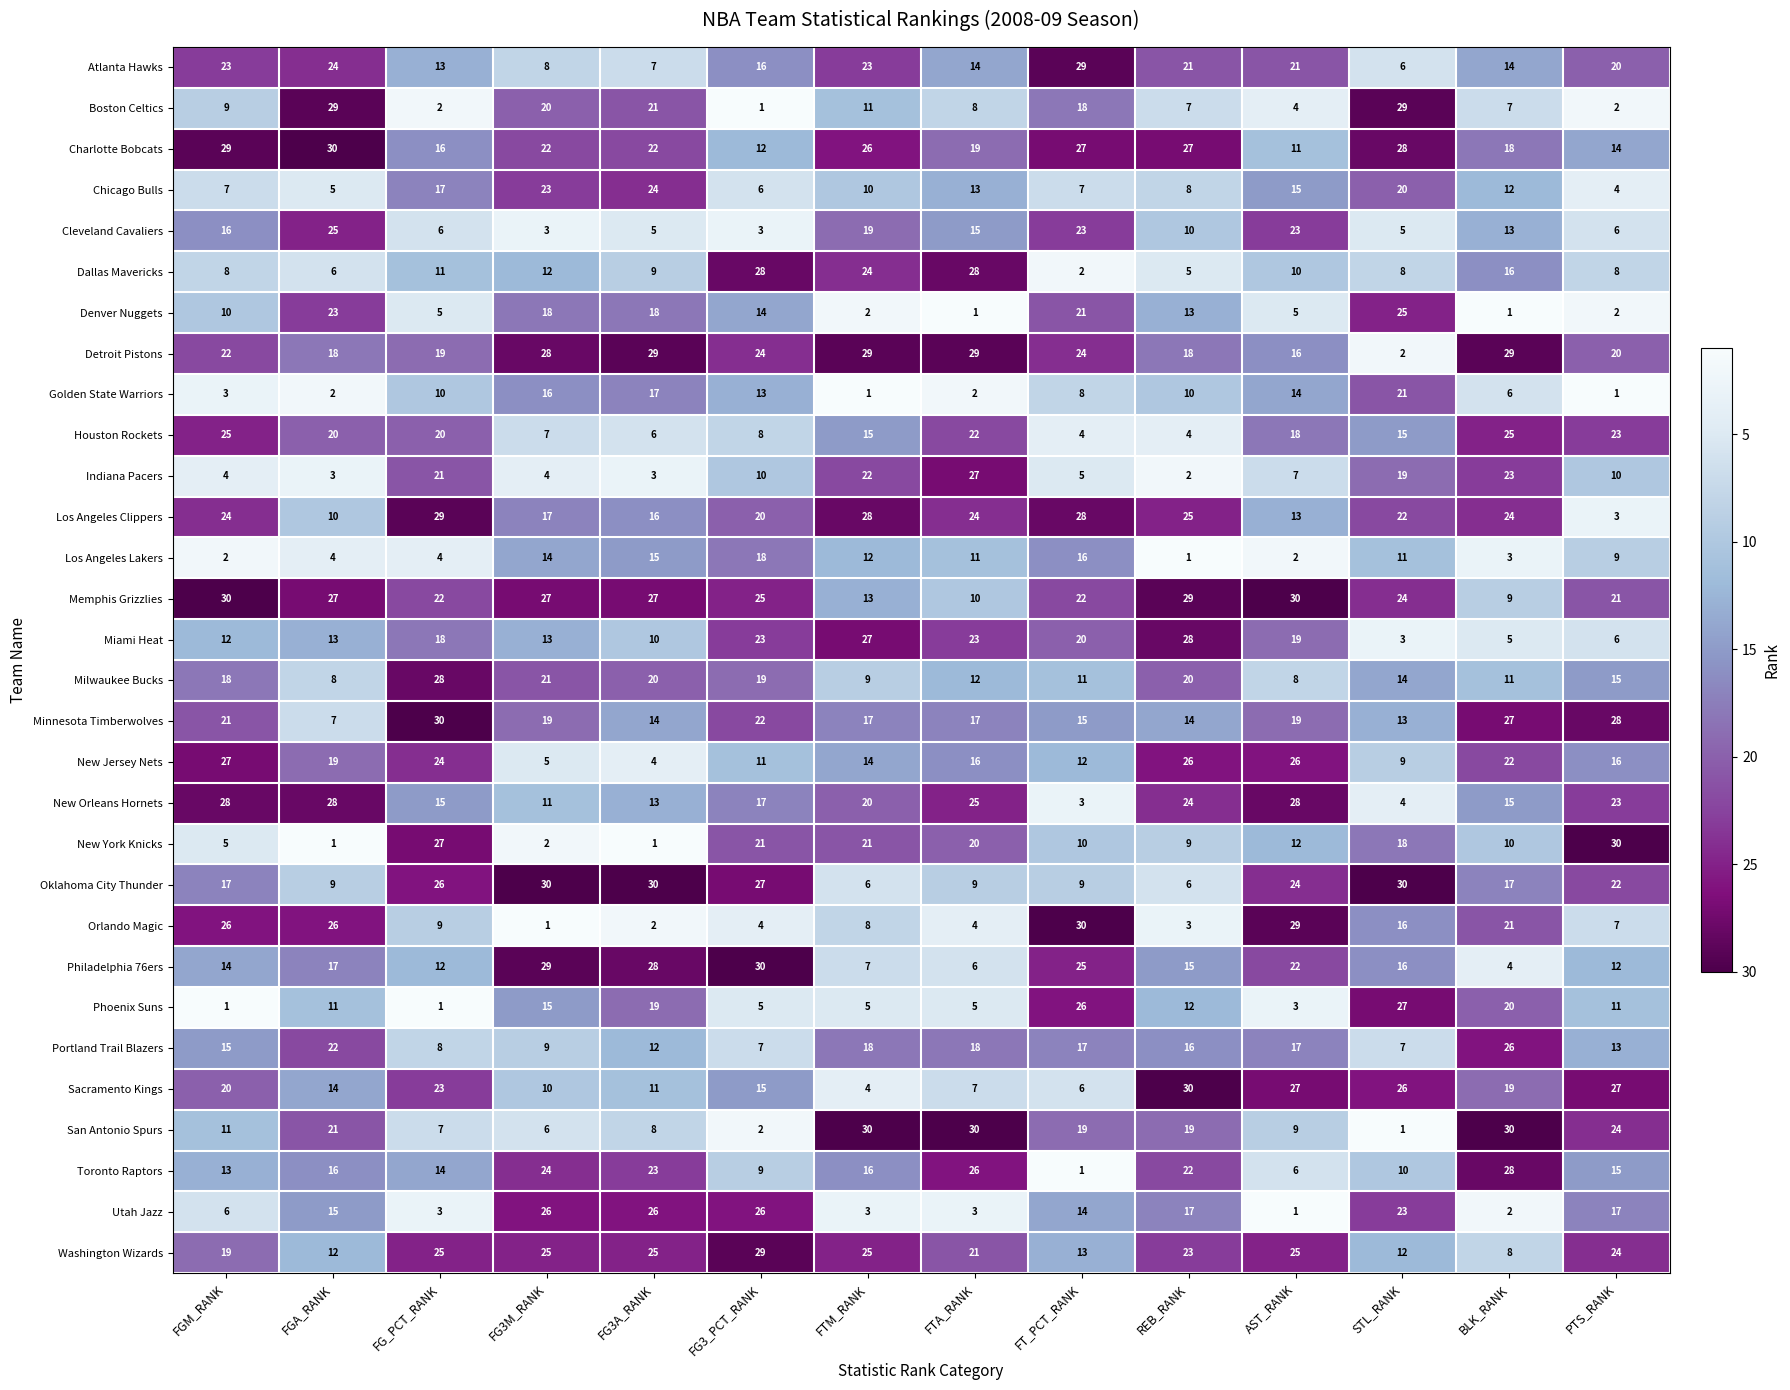

What is the sum of all Golden State Warriors values?

124